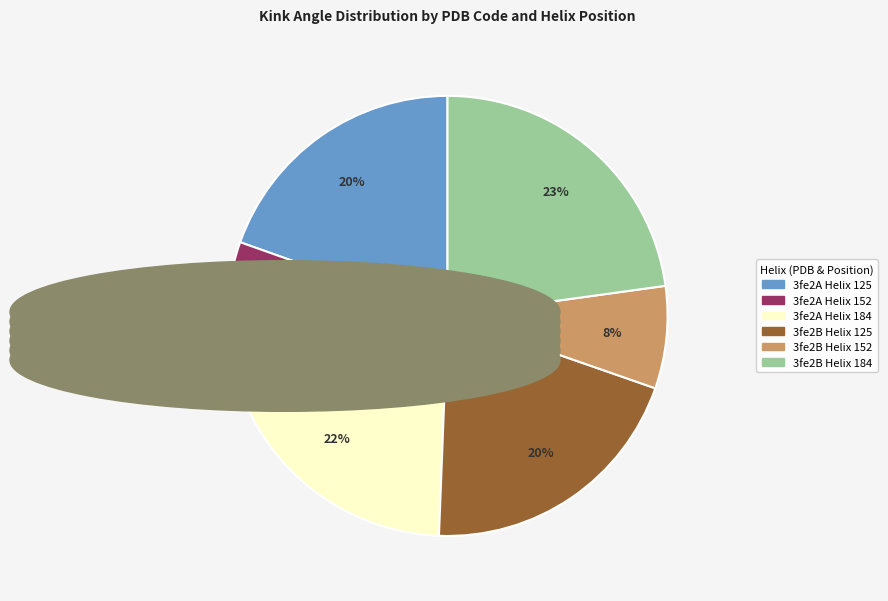

The 3fe2A Helix 152 slice represents 8% of the pie. True or false?

True